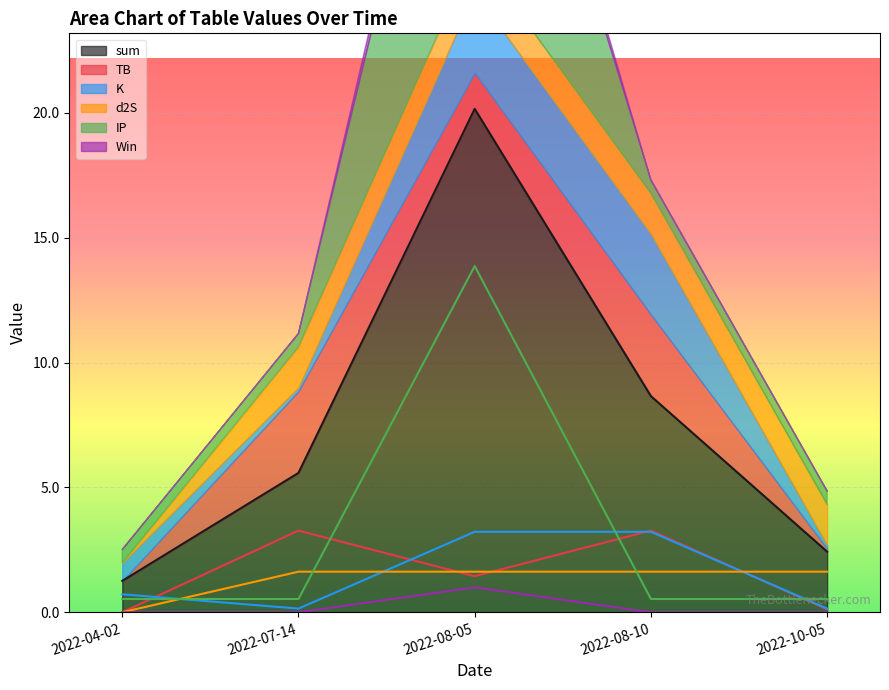

The d2S series shows 1.6 at 2022-10-05. True or false?

True